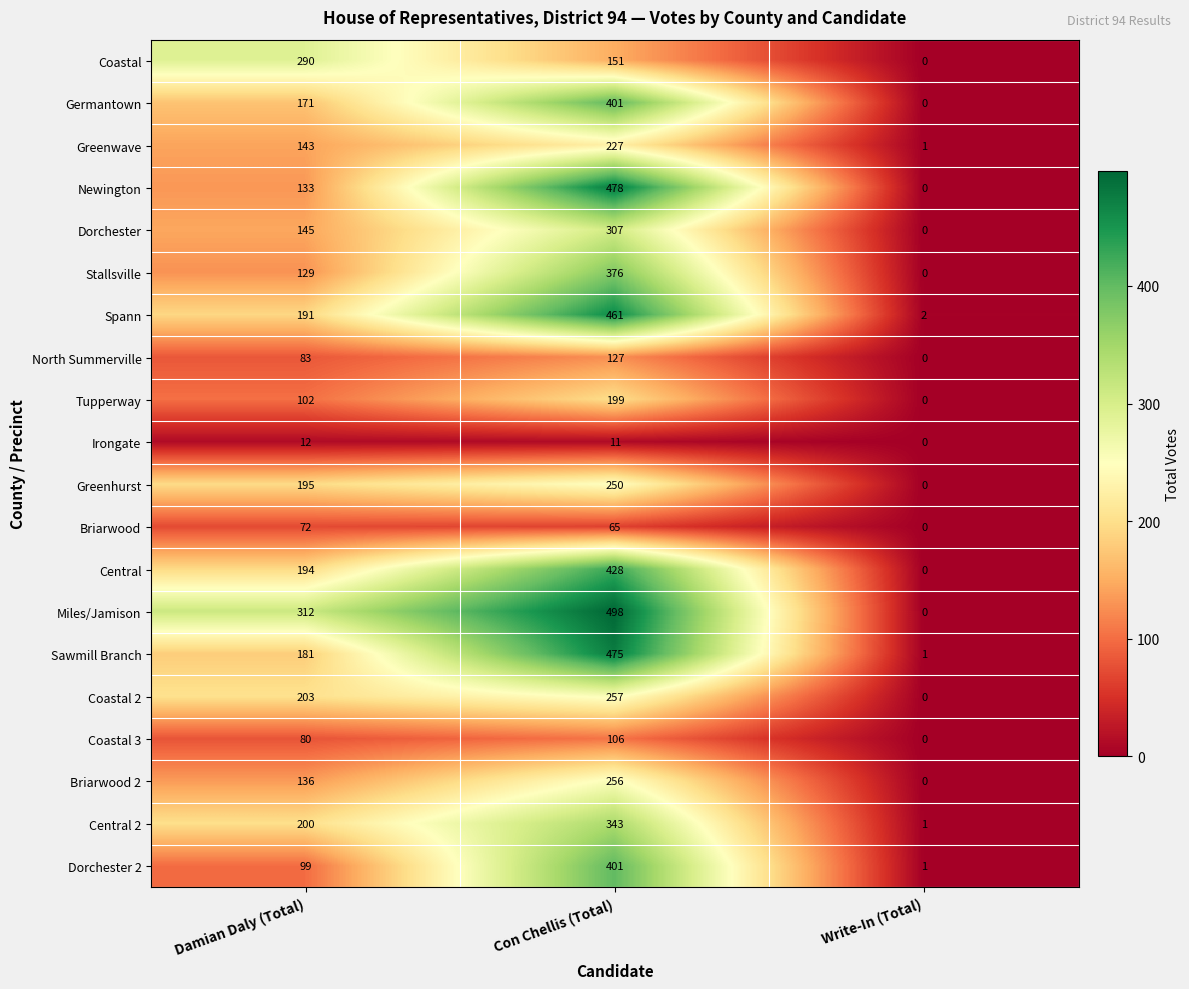

Which series changed the most between Damian Daly (Total) and Con Chellis (Total)?

Newington